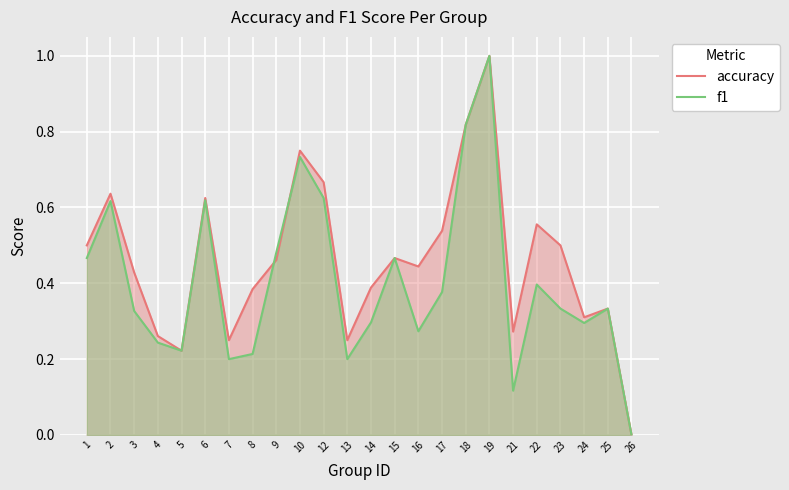

Which series has the largest total across all categories?

accuracy